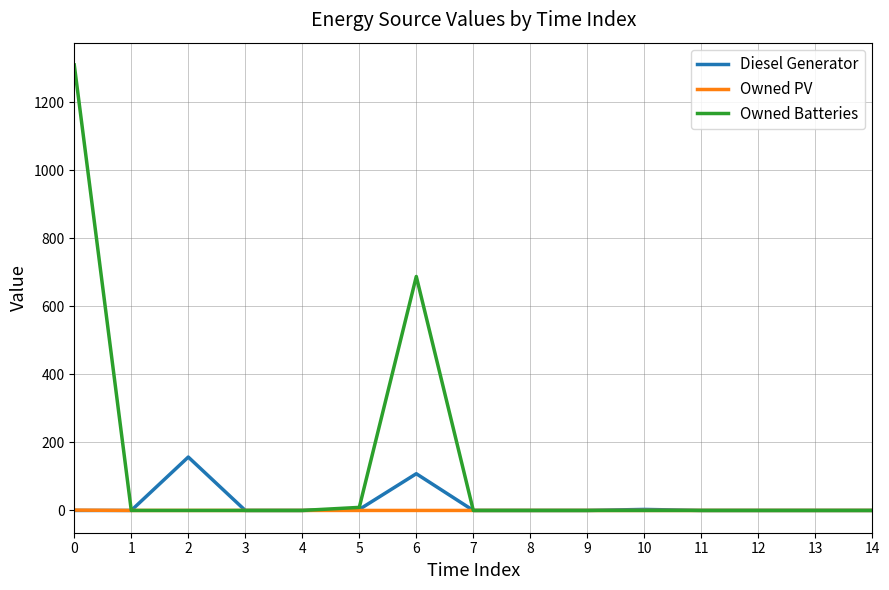

Which series has the largest range (max minus min)?

Owned Batteries